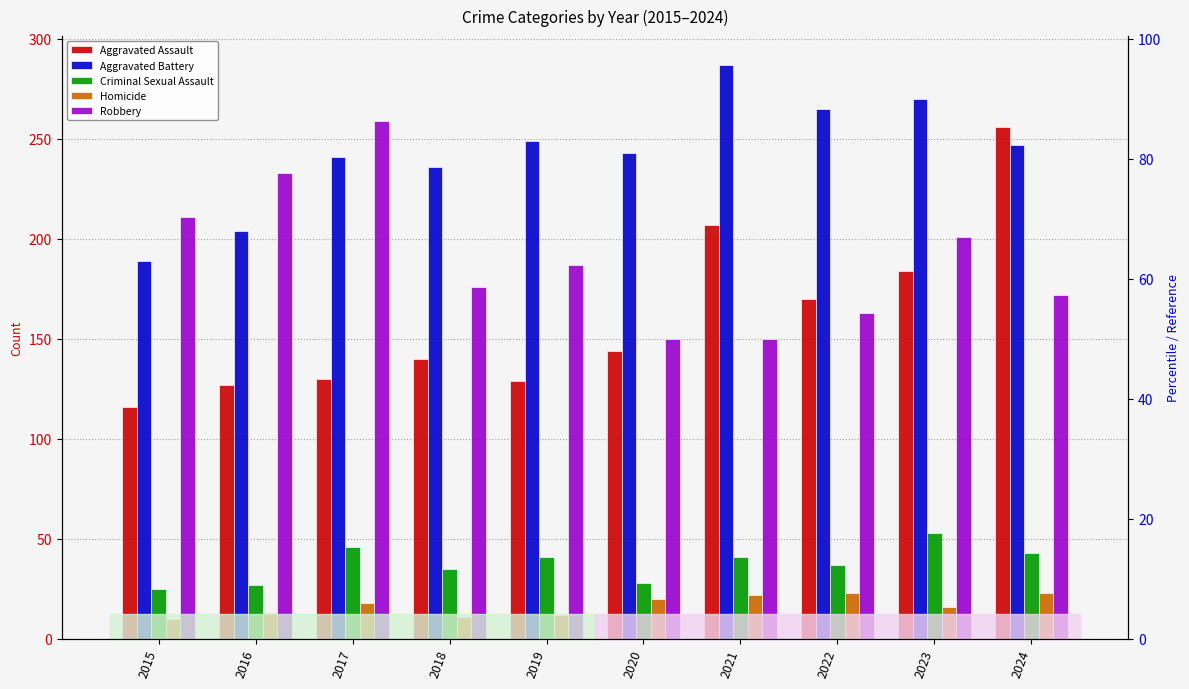

At which category is the sum across all series the highest?

2024